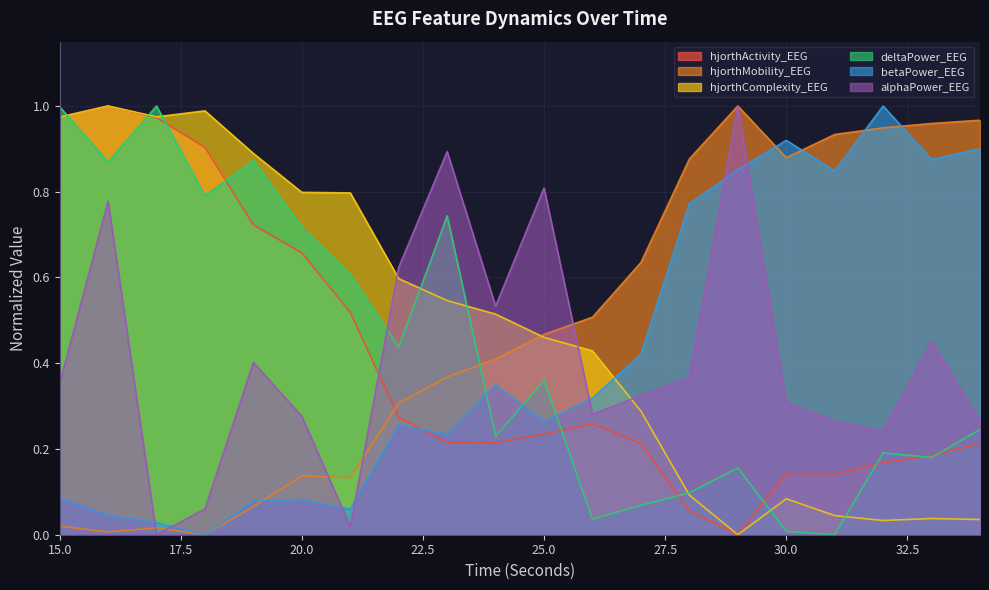

Which series has the largest total across all categories?

hjorthMobility_EEG